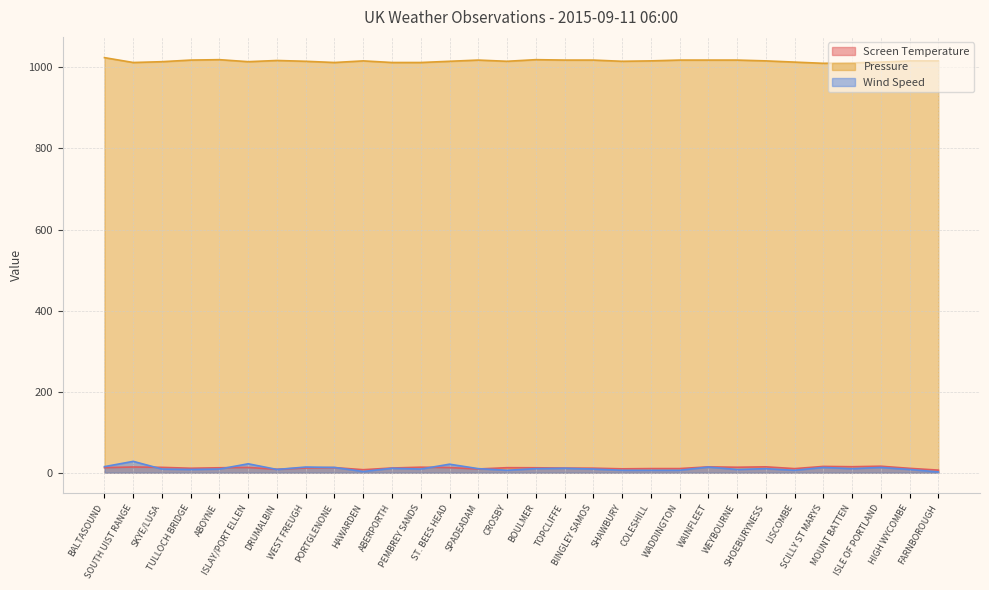

Which category has the highest value in the Pressure series?

BALTASOUND